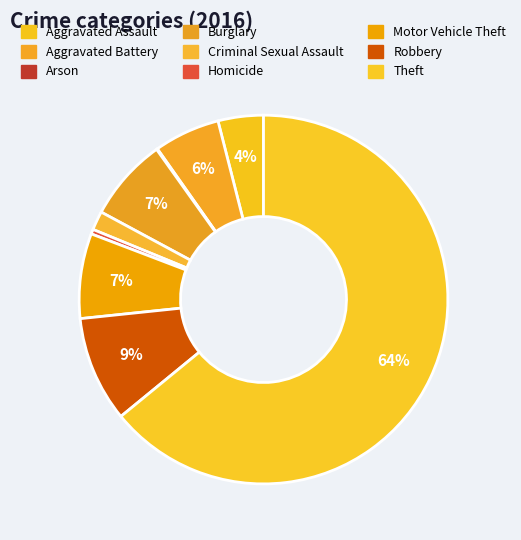

Is it true that Criminal Sexual Assault is 2% of the pie?

True